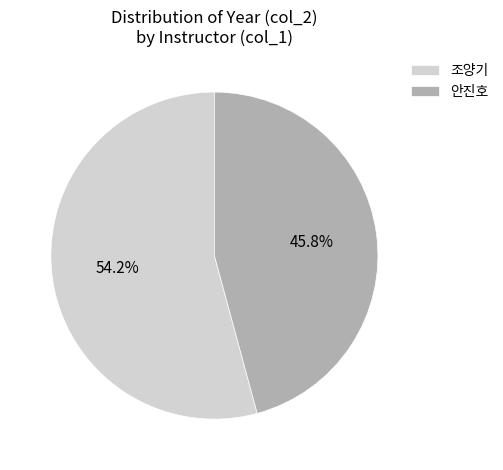

To the nearest percent, what is the average slice percentage?

50%